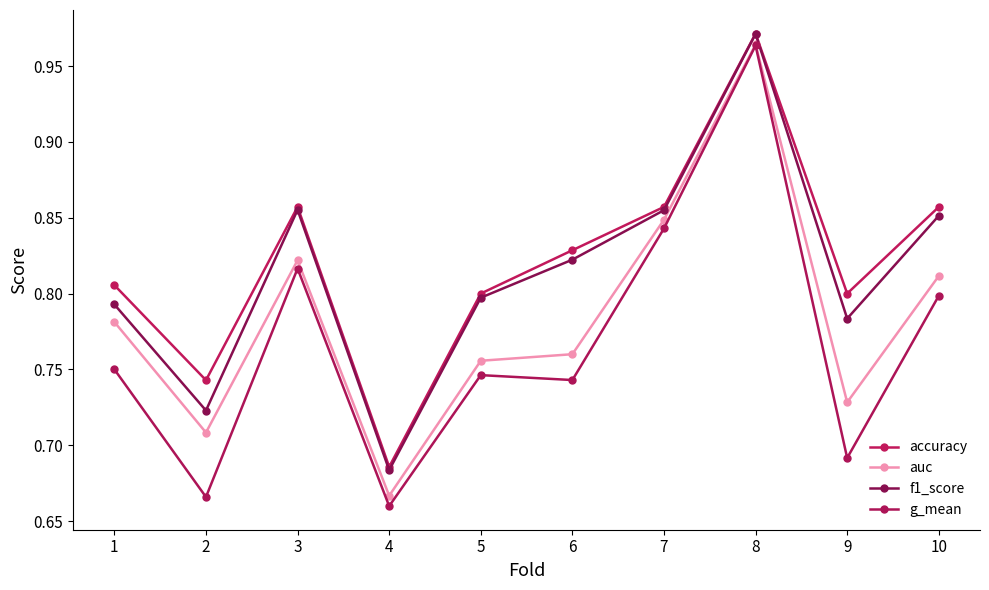

Is the value of accuracy at 6 greater than the value of g_mean at 8?

No